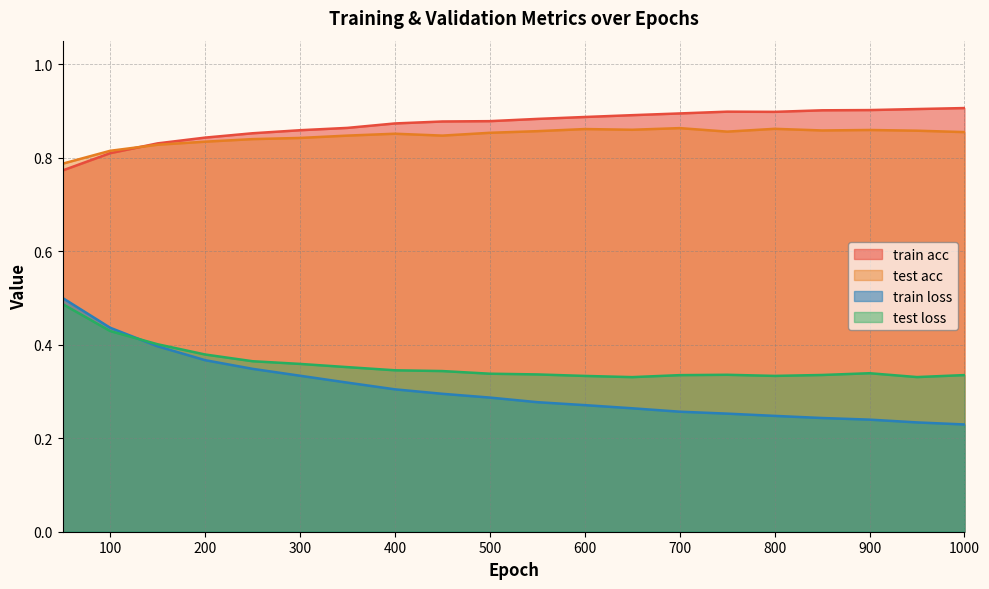

Rank the series at 750 from highest to lowest value.

train acc, test acc, test loss, train loss